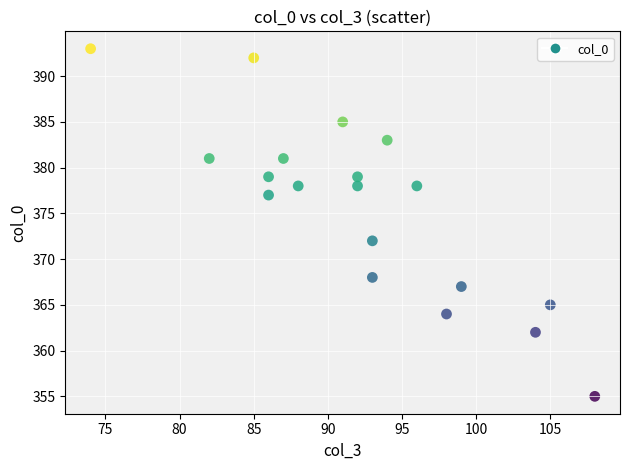

What Y value in the scatter plot is closest to 374?

372